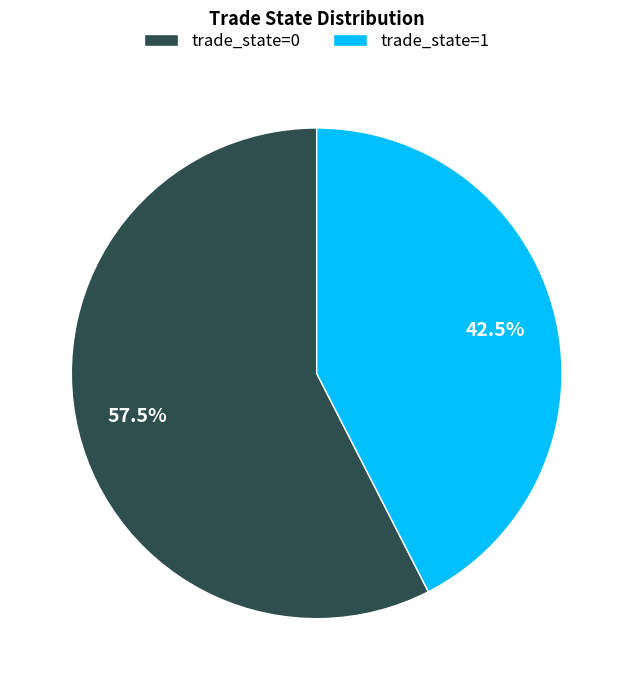

What is the ratio of the value at trade_state=0 to the value at trade_state=1?

1.4